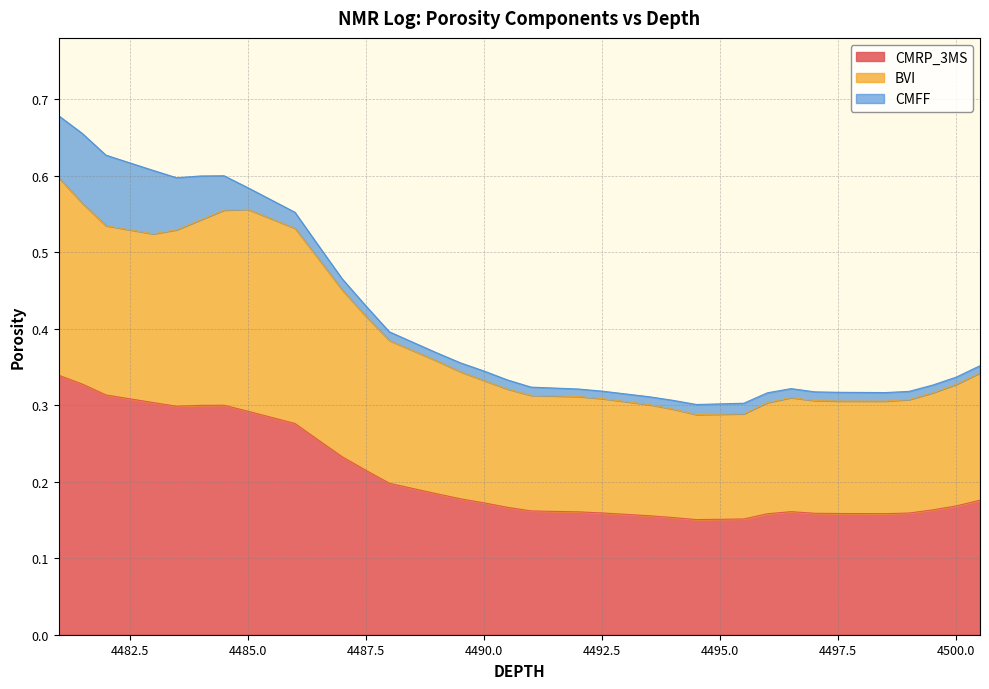

Between 4482.5 and 4490.5, which is larger?

4482.5